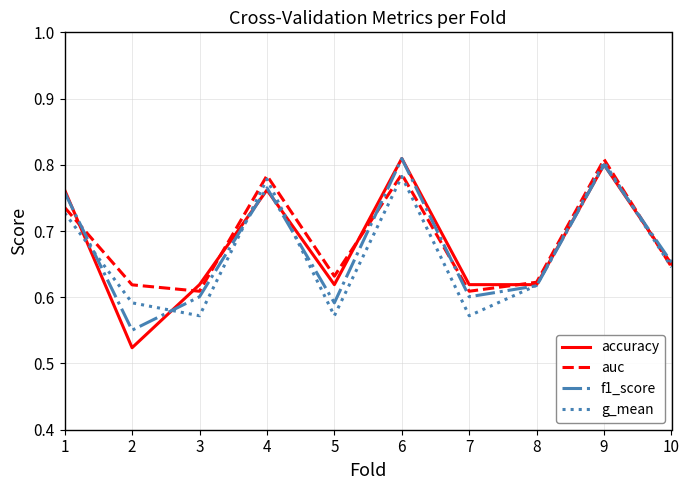

At which category is the sum across all series the highest?

9